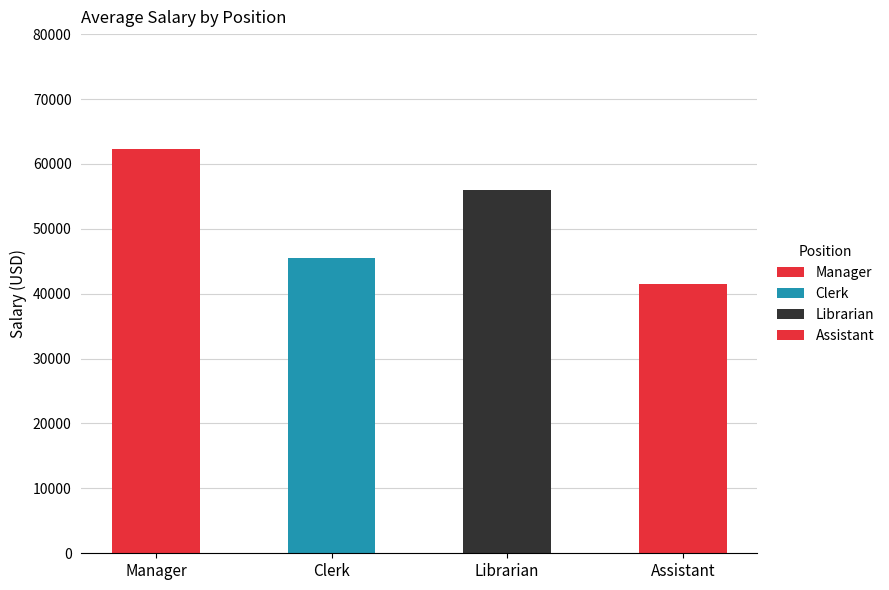

Rank the series at Clerk from highest to lowest value.

Clerk, Manager, Librarian, Assistant